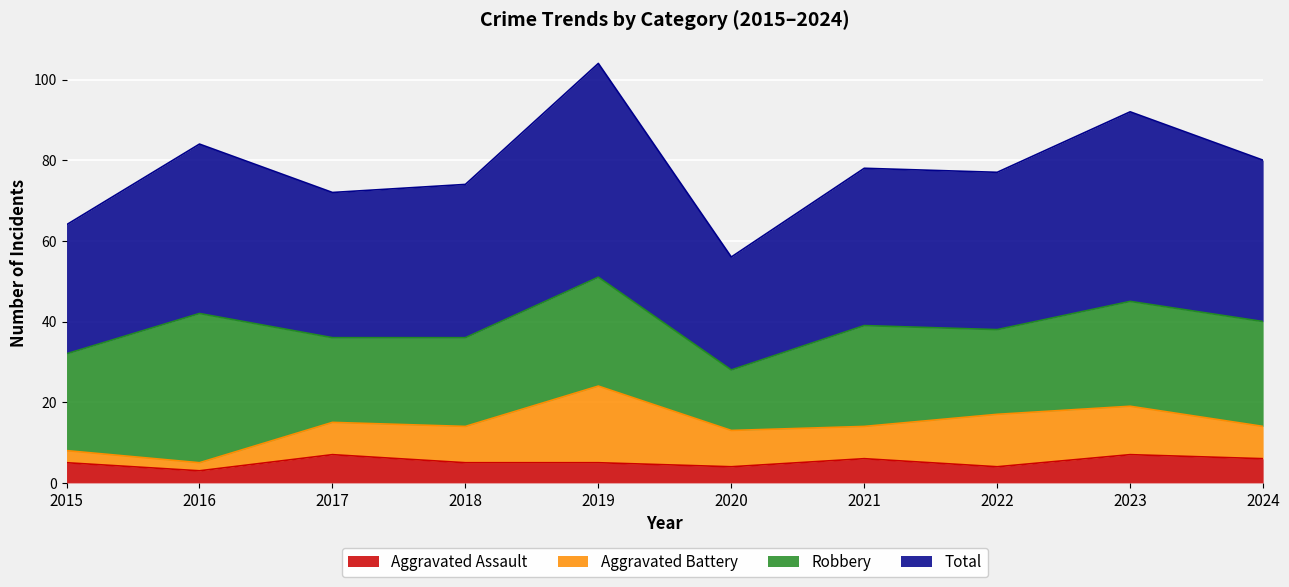

What are all the series names shown in the legend?

Aggravated Assault, Aggravated Battery, Robbery, Total